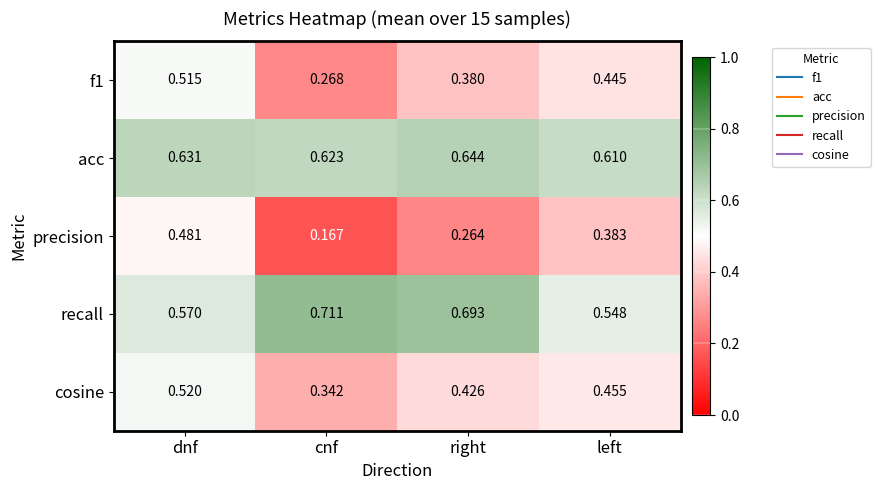

Between dnf and right, which series saw the biggest shift?

precision